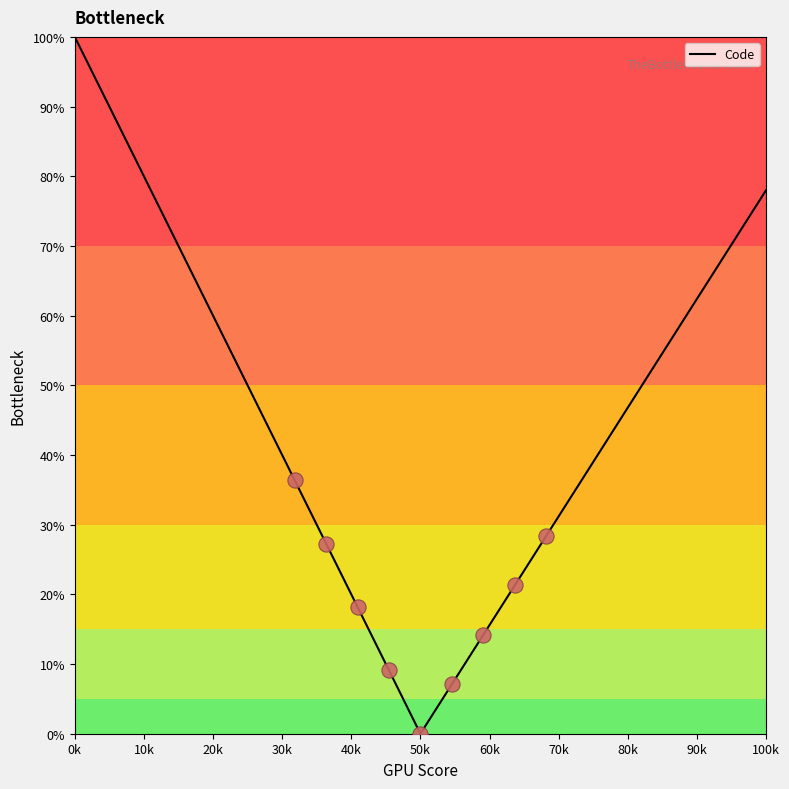

What is the greatest value displayed?

100.0